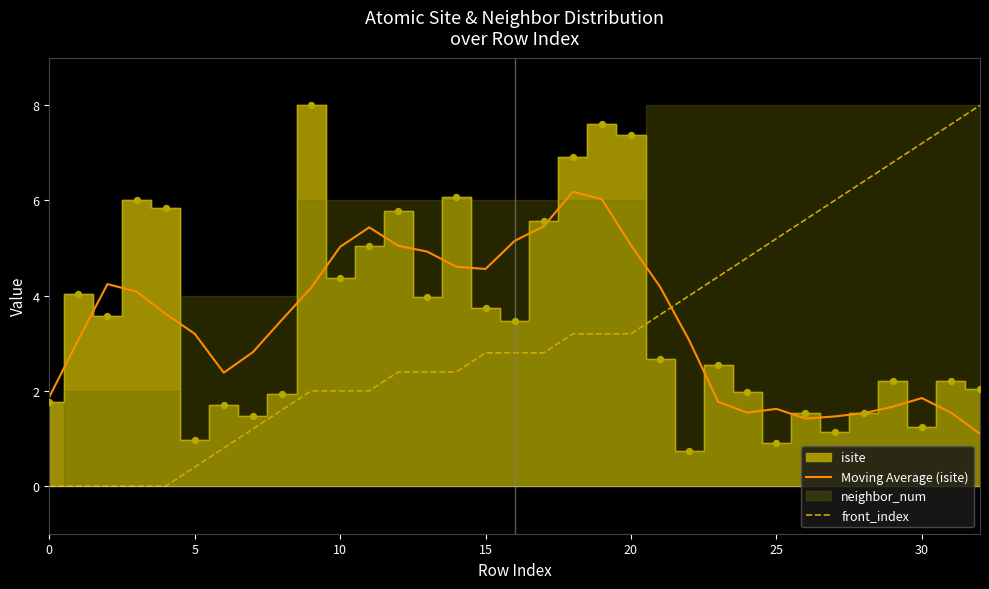

Is the value of front_index at 25 greater than the value of Moving Average (isite) at 20?

Yes